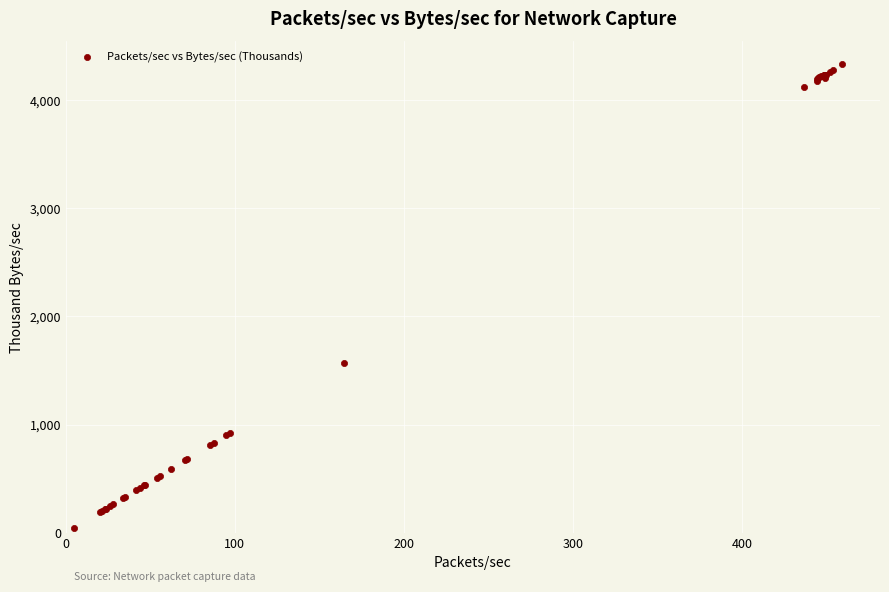

What Y value in the scatter plot is closest to 2186?

1566.7